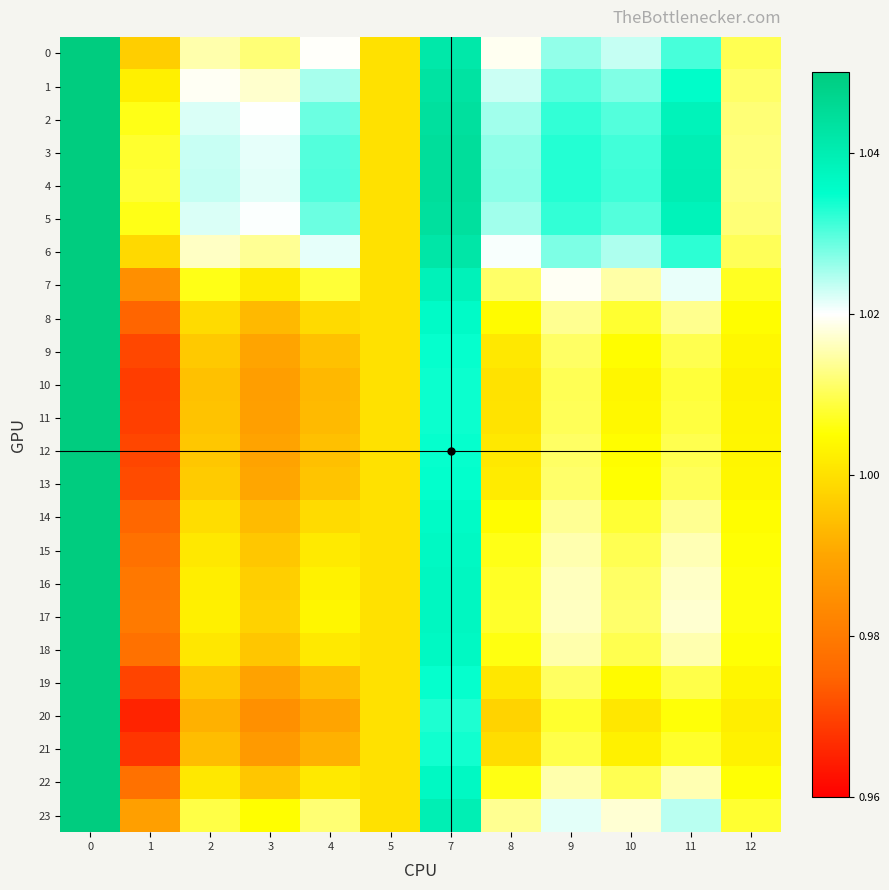

Reading left to right, transcribe all the data shown in this chart.

0: 0=1.1	1=1.0	2=1.0	3=1.0	4=1.0	5=1.0	7=1.0	8=1.0	9=1.0	10=1.0	11=1.0	12=1.0
1: 0=1.1	1=1.0	2=1.0	3=1.0	4=1.0	5=1.0	7=1.0	8=1.0	9=1.0	10=1.0	11=1.0	12=1.0
2: 0=1.0	1=1.0	2=1.0	3=1.0	4=1.0	5=1.0	7=1.0	8=1.0	9=1.0	10=1.0	11=1.0	12=1.0
3: 0=1.1	1=1.0	2=1.0	3=1.0	4=1.0	5=1.0	7=1.0	8=1.0	9=1.0	10=1.0	11=1.0	12=1.0
4: 0=1.1	1=1.0	2=1.0	3=1.0	4=1.0	5=1.0	7=1.0	8=1.0	9=1.0	10=1.0	11=1.0	12=1.0
5: 0=1.1	1=1.0	2=1.0	3=1.0	4=1.0	5=1.0	7=1.0	8=1.0	9=1.0	10=1.0	11=1.0	12=1.0
6: 0=1.1	1=1.0	2=1.0	3=1.0	4=1.0	5=1.0	7=1.0	8=1.0	9=1.0	10=1.0	11=1.0	12=1.0
7: 0=1.1	1=1.0	2=1.0	3=1.0	4=1.0	5=1.0	7=1.0	8=1.0	9=1.0	10=1.0	11=1.0	12=1.0
8: 0=1.1	1=1.0	2=1.0	3=1.0	4=1.0	5=1.0	7=1.0	8=1.0	9=1.0	10=1.0	11=1.0	12=1.0
9: 0=1.1	1=1.0	2=1.0	3=1.0	4=1.0	5=1.0	7=1.0	8=1.0	9=1.0	10=1.0	11=1.0	12=1.0
10: 0=1.1	1=1.0	2=1.0	3=1.0	4=1.0	5=1.0	7=1.0	8=1.0	9=1.0	10=1.0	11=1.0	12=1.0
11: 0=1.1	1=1.0	2=1.0	3=1.0	4=1.0	5=1.0	7=1.0	8=1.0	9=1.0	10=1.0	11=1.0	12=1.0
12: 0=1.1	1=1.0	2=1.0	3=1.0	4=1.0	5=1.0	7=1.0	8=1.0	9=1.0	10=1.0	11=1.0	12=1.0
13: 0=1.1	1=1.0	2=1.0	3=1.0	4=1.0	5=1.0	7=1.0	8=1.0	9=1.0	10=1.0	11=1.0	12=1.0
14: 0=1.1	1=1.0	2=1.0	3=1.0	4=1.0	5=1.0	7=1.0	8=1.0	9=1.0	10=1.0	11=1.0	12=1.0
15: 0=1.1	1=1.0	2=1.0	3=1.0	4=1.0	5=1.0	7=1.0	8=1.0	9=1.0	10=1.0	11=1.0	12=1.0
16: 0=1.1	1=1.0	2=1.0	3=1.0	4=1.0	5=1.0	7=1.0	8=1.0	9=1.0	10=1.0	11=1.0	12=1.0
17: 0=1.1	1=1.0	2=1.0	3=1.0	4=1.0	5=1.0	7=1.0	8=1.0	9=1.0	10=1.0	11=1.0	12=1.0
18: 0=1.1	1=1.0	2=1.0	3=1.0	4=1.0	5=1.0	7=1.0	8=1.0	9=1.0	10=1.0	11=1.0	12=1.0
19: 0=1.1	1=1.0	2=1.0	3=1.0	4=1.0	5=1.0	7=1.0	8=1.0	9=1.0	10=1.0	11=1.0	12=1.0
20: 0=1.1	1=1.0	2=1.0	3=1.0	4=1.0	5=1.0	7=1.0	8=1.0	9=1.0	10=1.0	11=1.0	12=1.0
21: 0=1.1	1=1.0	2=1.0	3=1.0	4=1.0	5=1.0	7=1.0	8=1.0	9=1.0	10=1.0	11=1.0	12=1.0
22: 0=1.1	1=1.0	2=1.0	3=1.0	4=1.0	5=1.0	7=1.0	8=1.0	9=1.0	10=1.0	11=1.0	12=1.0
23: 0=1.1	1=1.0	2=1.0	3=1.0	4=1.0	5=1.0	7=1.0	8=1.0	9=1.0	10=1.0	11=1.0	12=1.0